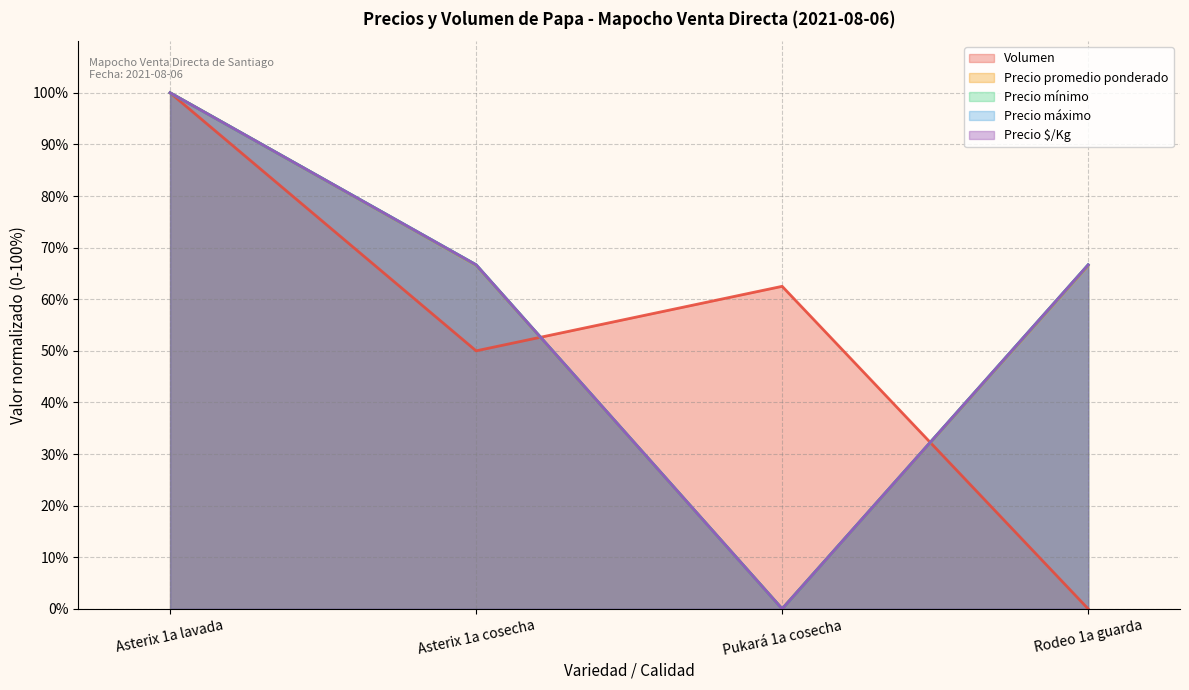

At which category does the chart reach its peak across all series?

Asterix 1a lavada